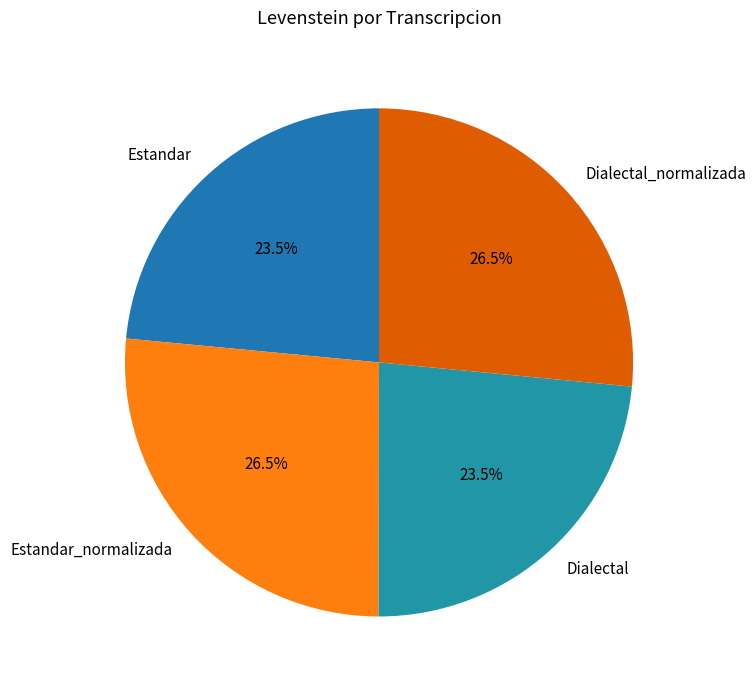

Approximately how many times larger is the value at Estandar_normalizada compared to Dialectal_normalizada?

1.0